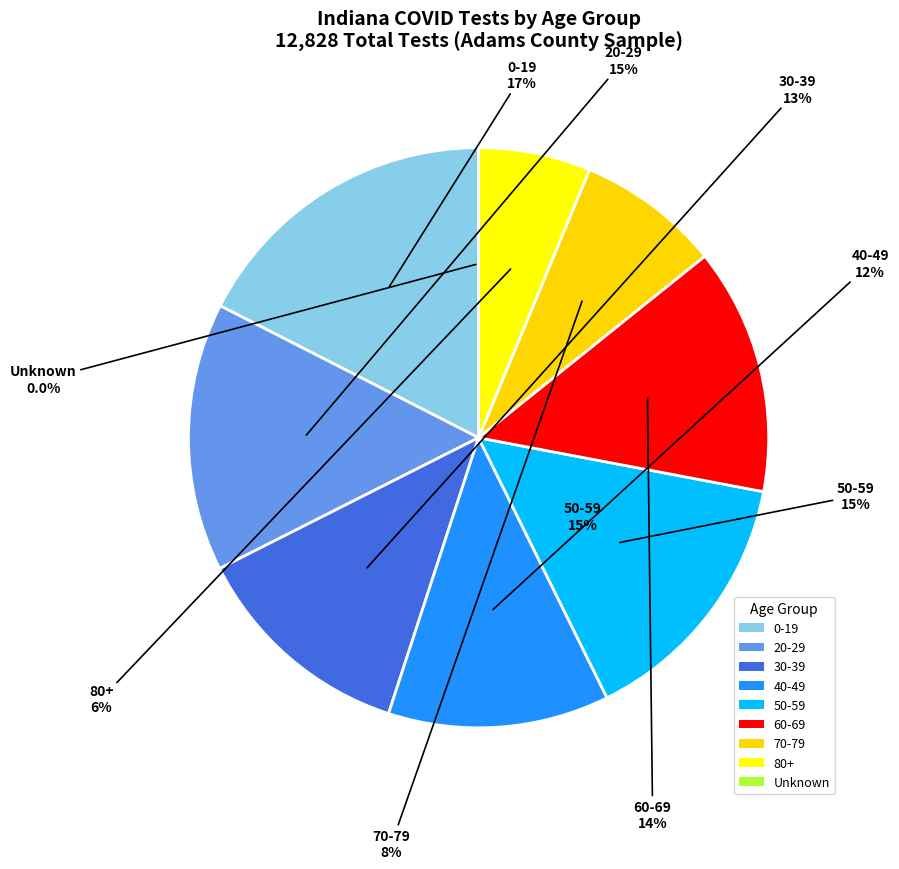

The 0-19 slice represents 28% of the pie. True or false?

False